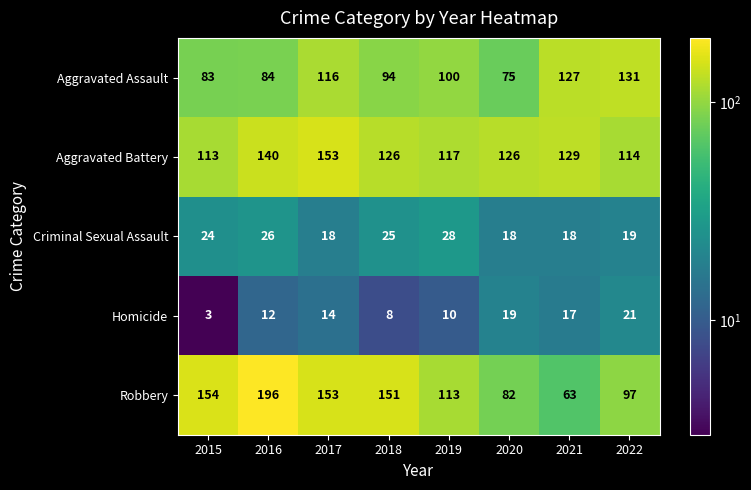

Which series changed the most between 2016 and 2020?

Robbery